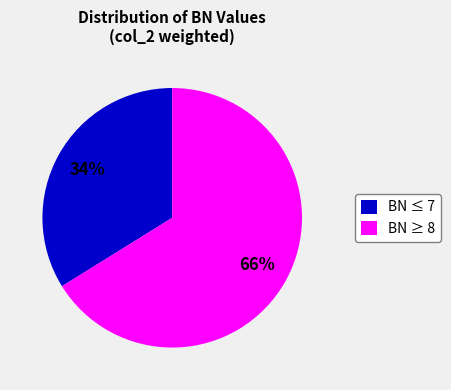

Is the sum of BN ≥ 8 and BN ≤ 7 greater than half?

Yes